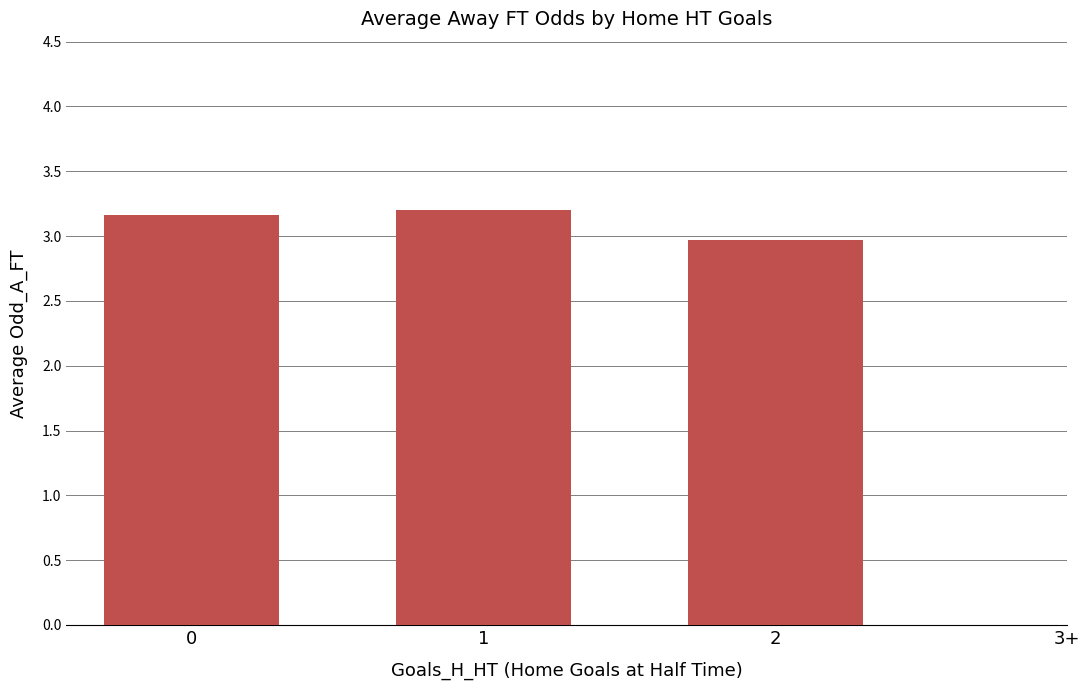

What is the sum of all values?

9.3